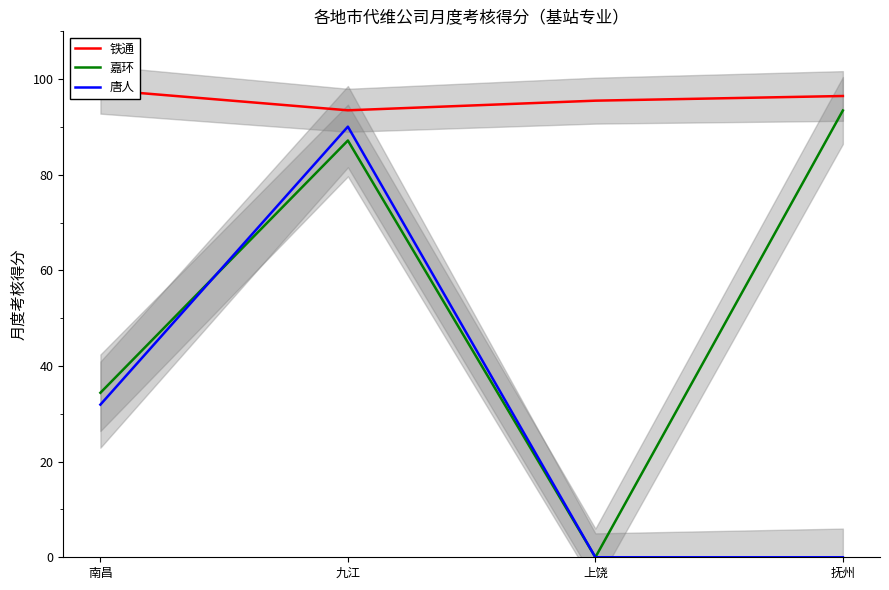

Is it true that 唐人 equals 0.0 at 上饶?

True